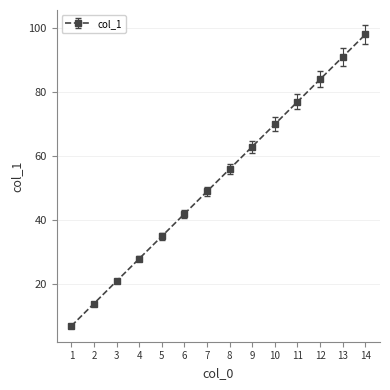

Reading left to right, extract all data points from this chart.

1=7	2=14	3=21	4=28	5=35	6=42	7=49	8=56	9=63	10=70	11=77	12=84	13=91	14=98